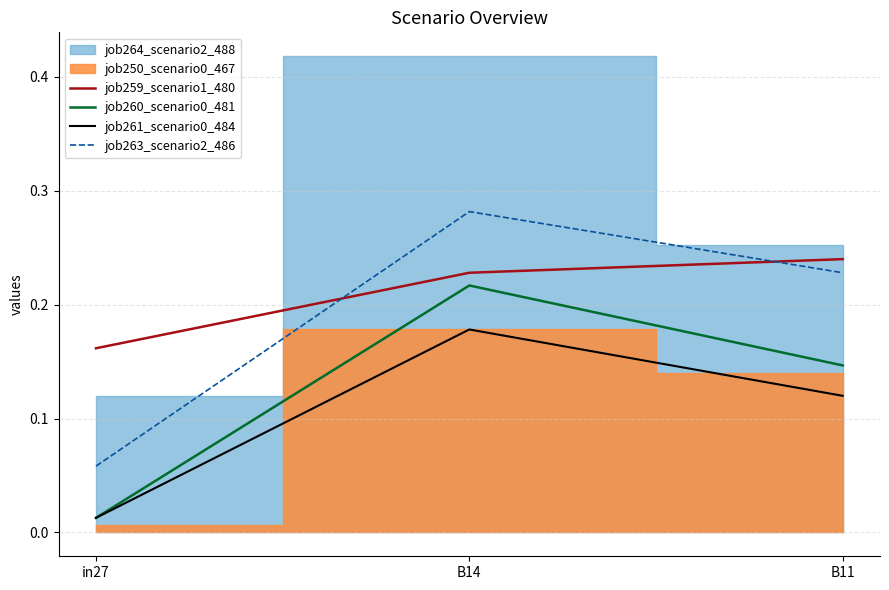

True or false: job260_scenario0_481 has a value of 0.0 at B11.

False